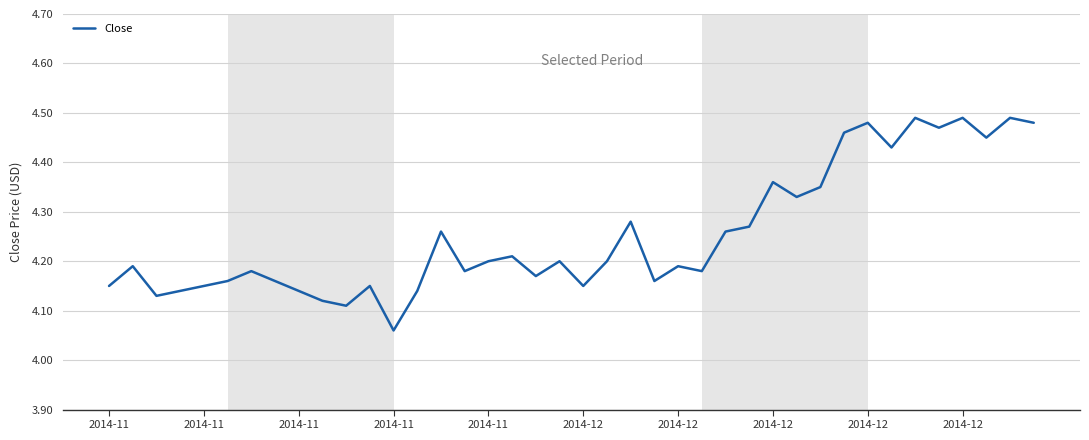

What is the value of the 36th point from the left?

4.5